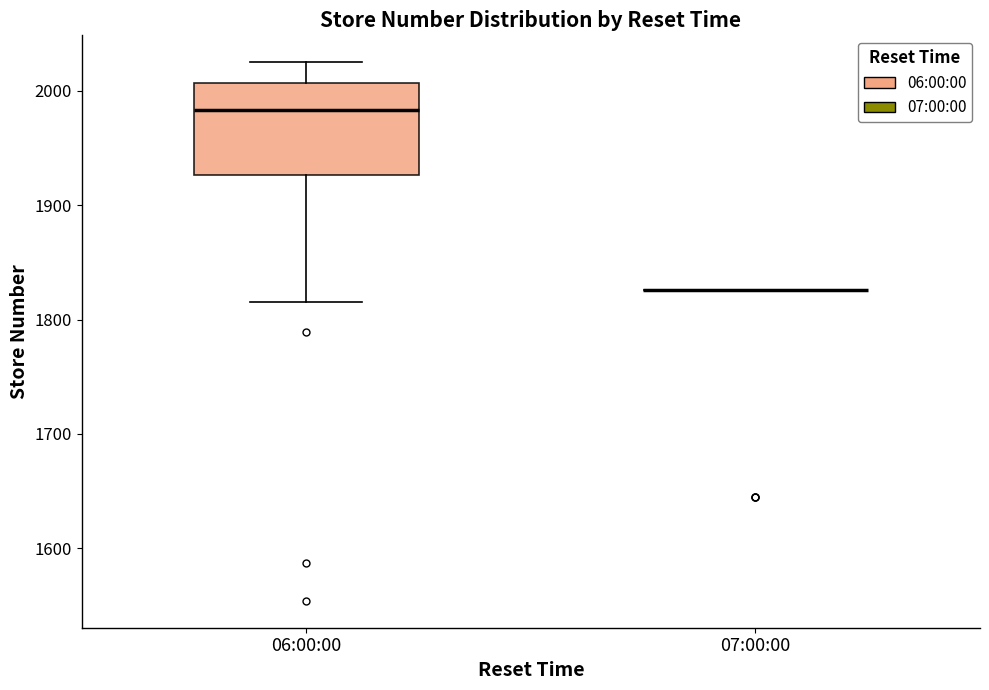

Where does the median line of the box for 06:00:00 sit on the y-axis? The values are not printed on the chart, so give them approximately, as read against the axis.

1980